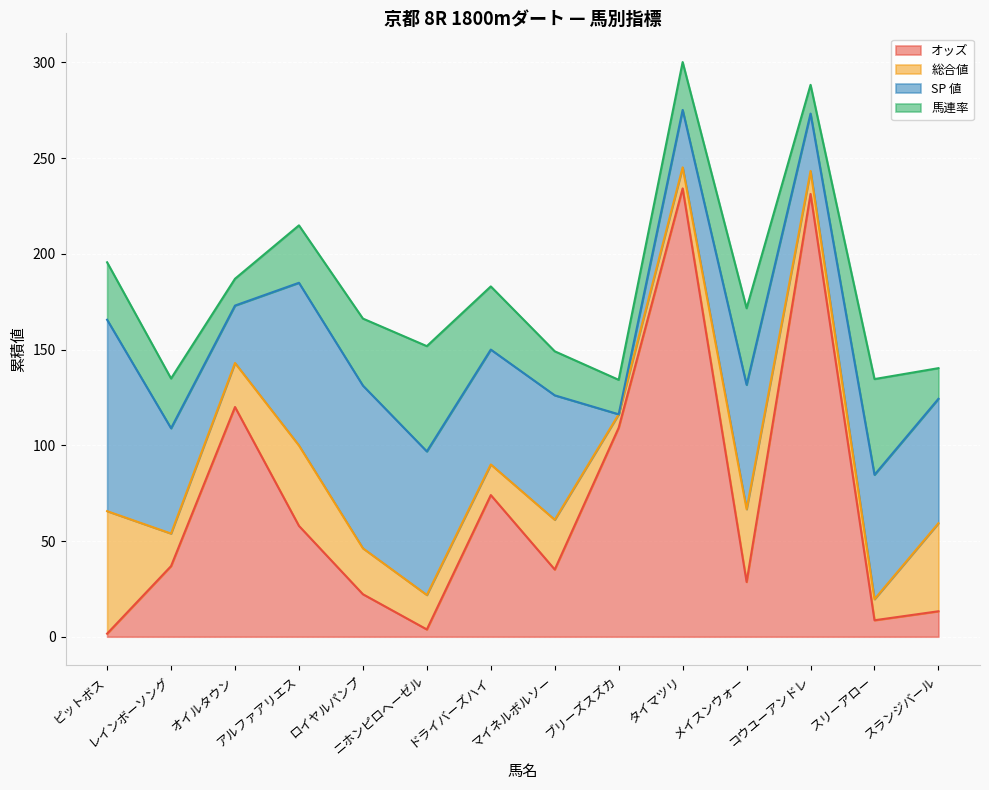

Between ピットボス and ロイヤルパンプ, which series saw the biggest shift?

総合値